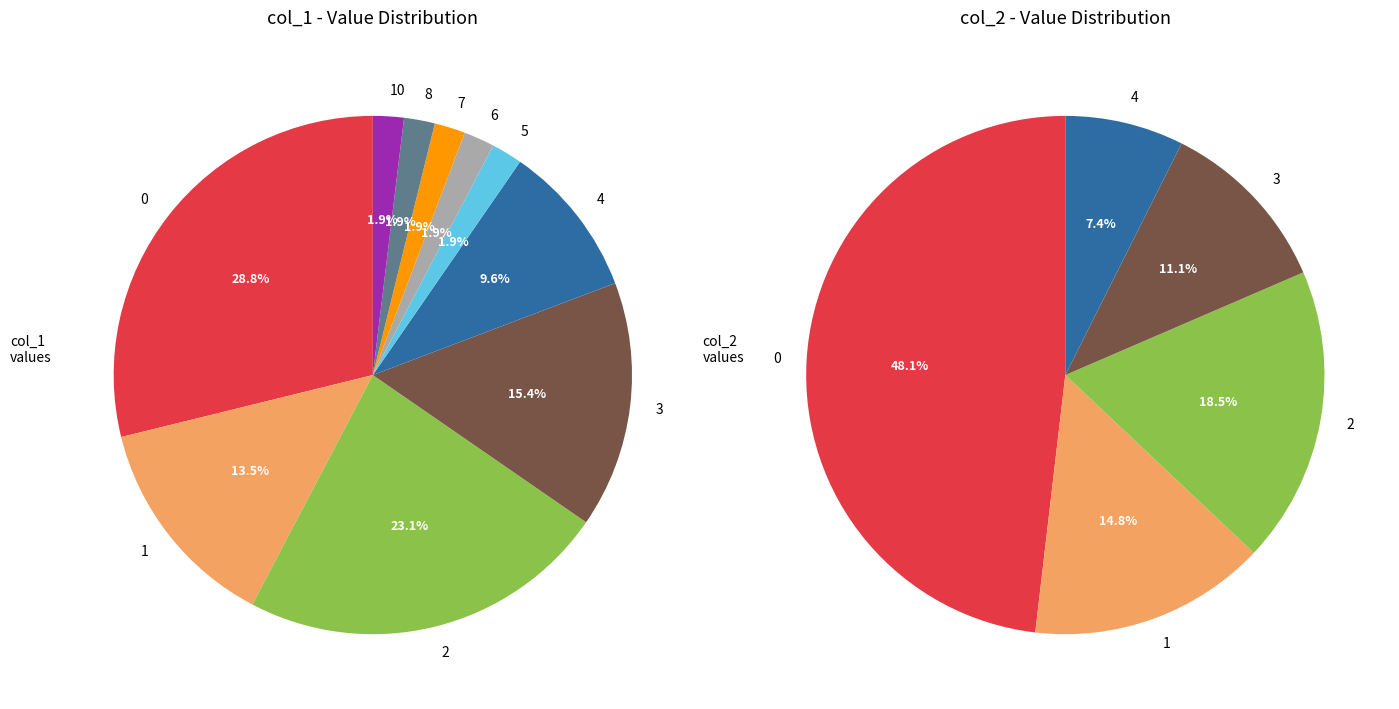

What percentage do 10 and 8 together represent?

3.8%